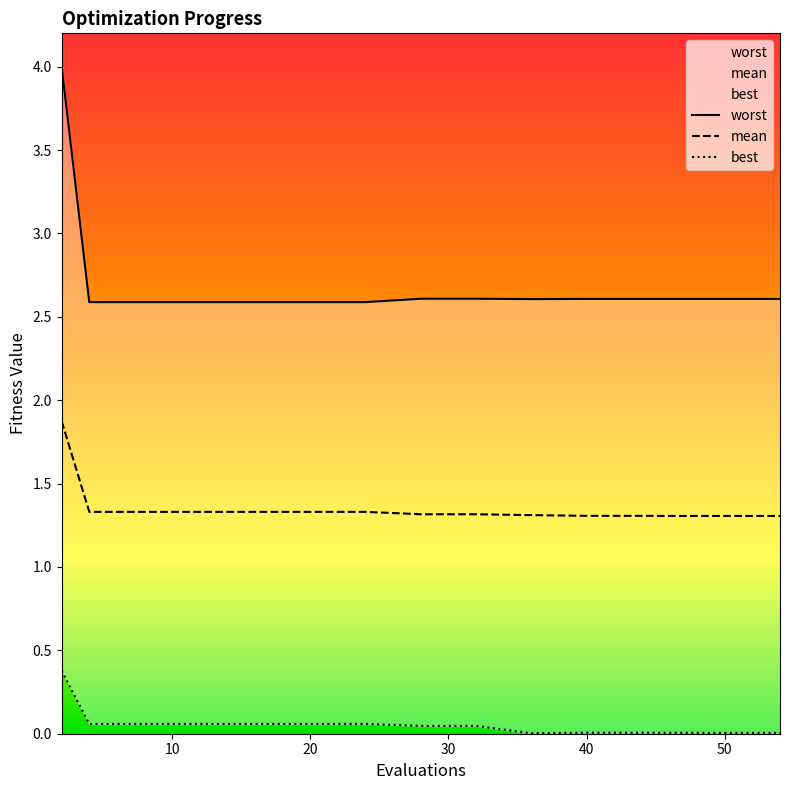

Which label corresponds to the largest value in the chart?

2